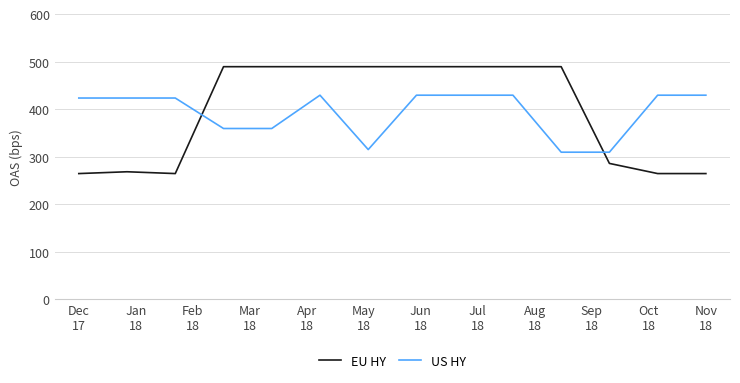

How many lines are shown in the chart?

2